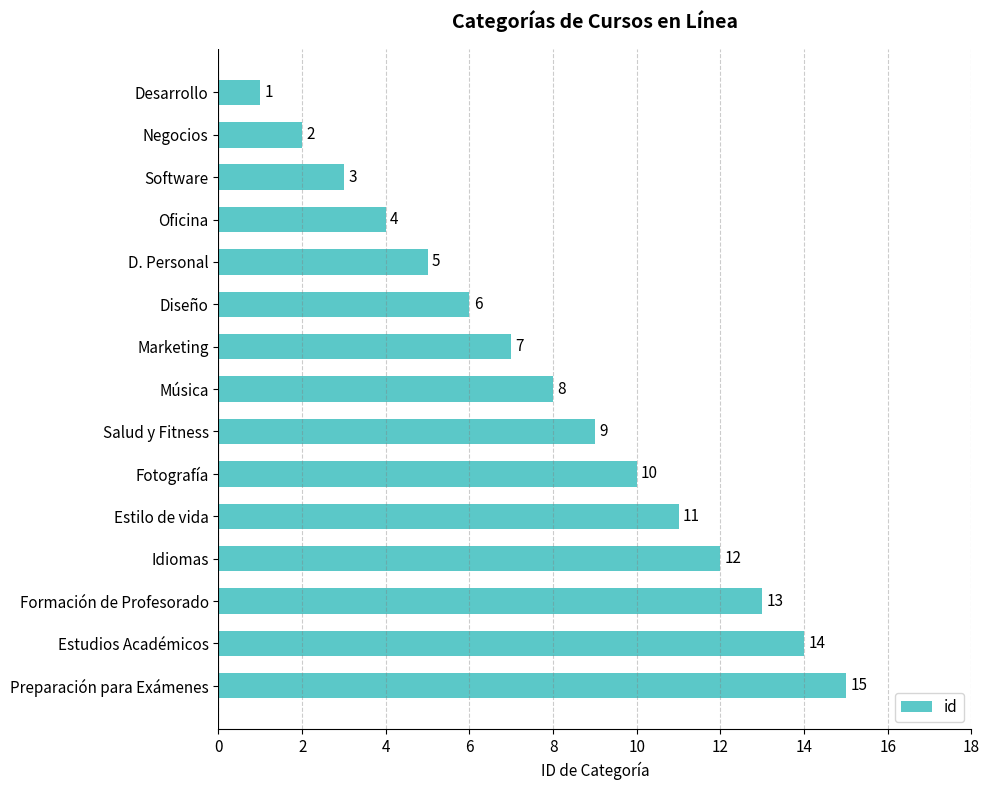

The value at Salud y Fitness is 4. True or false?

False